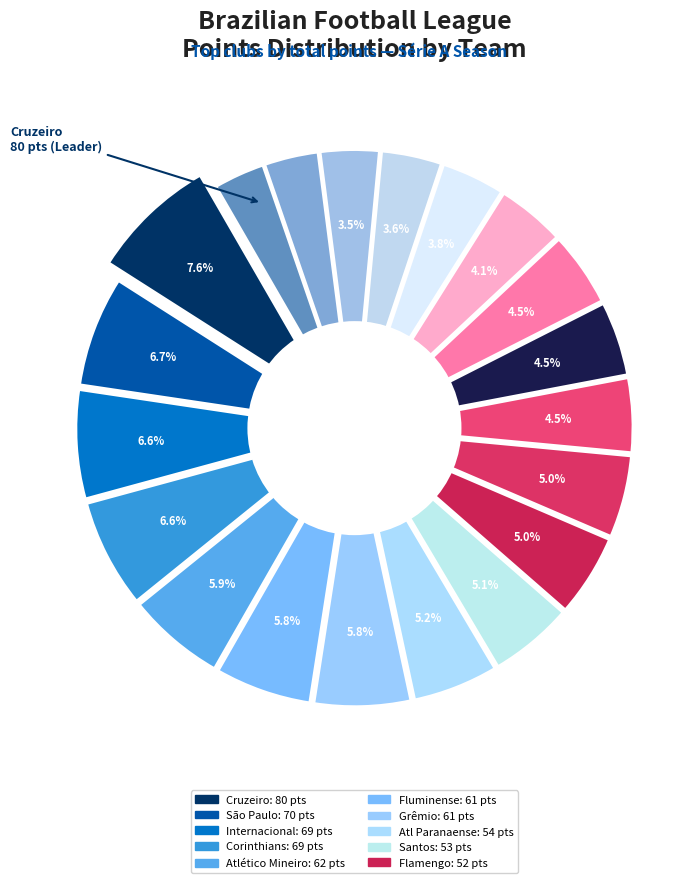

Which category has the smallest portion of the pie?

Criciúma